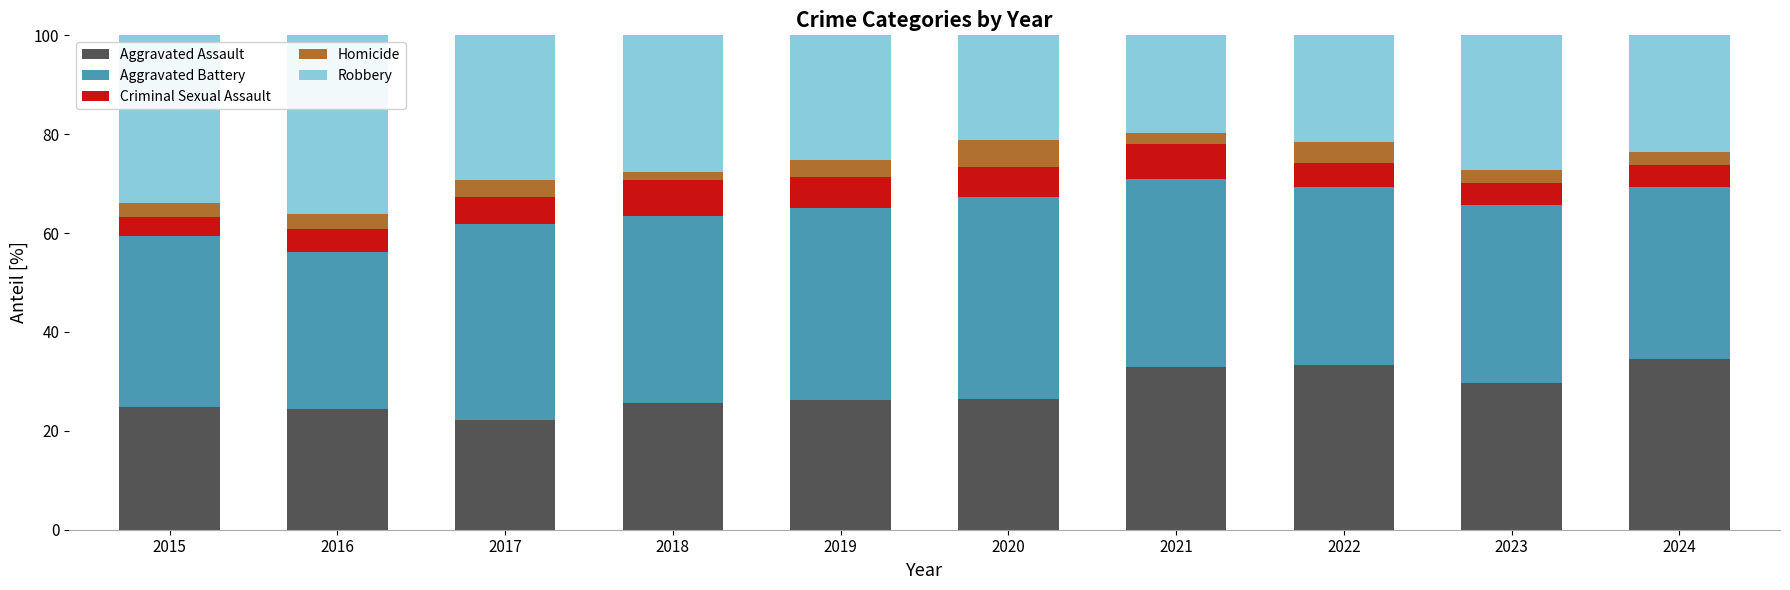

The value of Aggravated Assault at 2017 is 5.8. True or false?

False